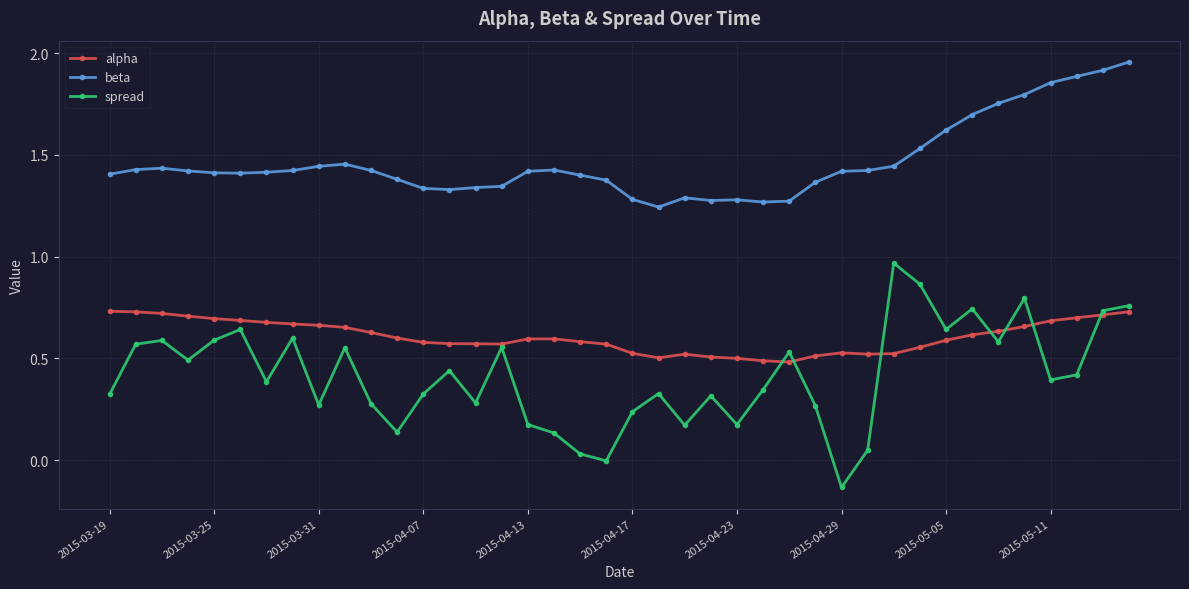

Which series has the largest range (max minus min)?

spread